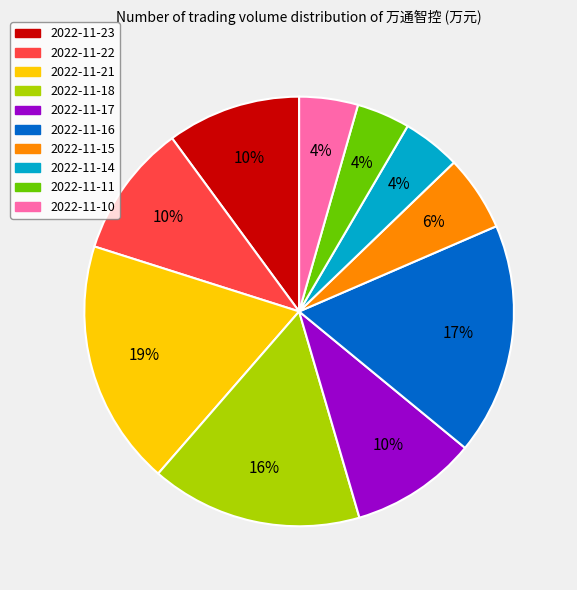

To the nearest percent, what is the combined percentage of 2022-11-22 and 2022-11-23?

20%